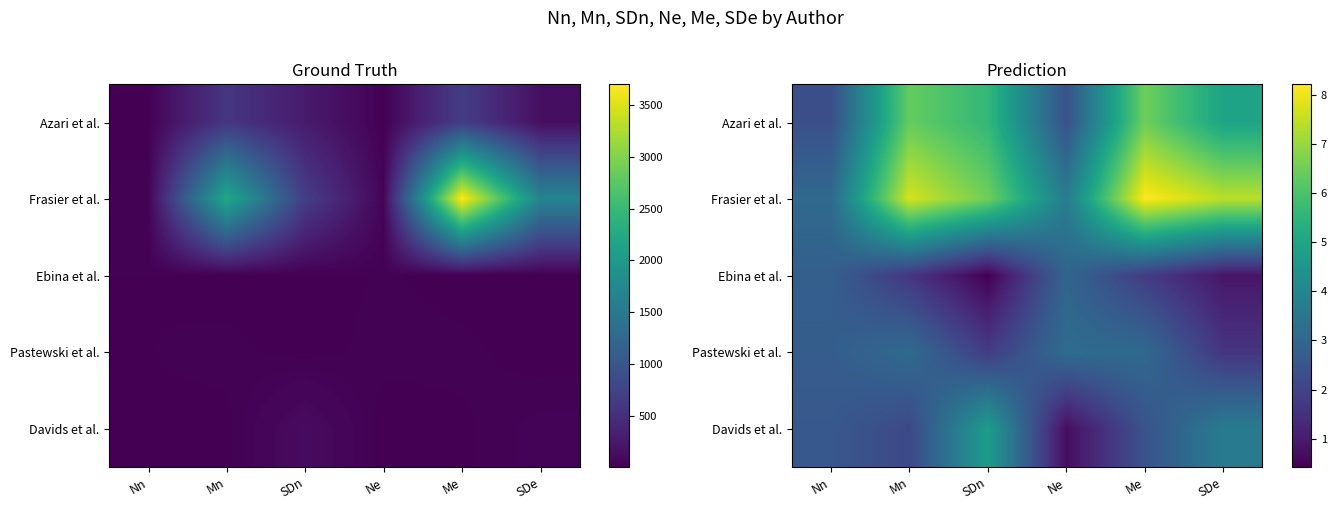

The Azari et al. series shows 9.6 at SDn. True or false?

False